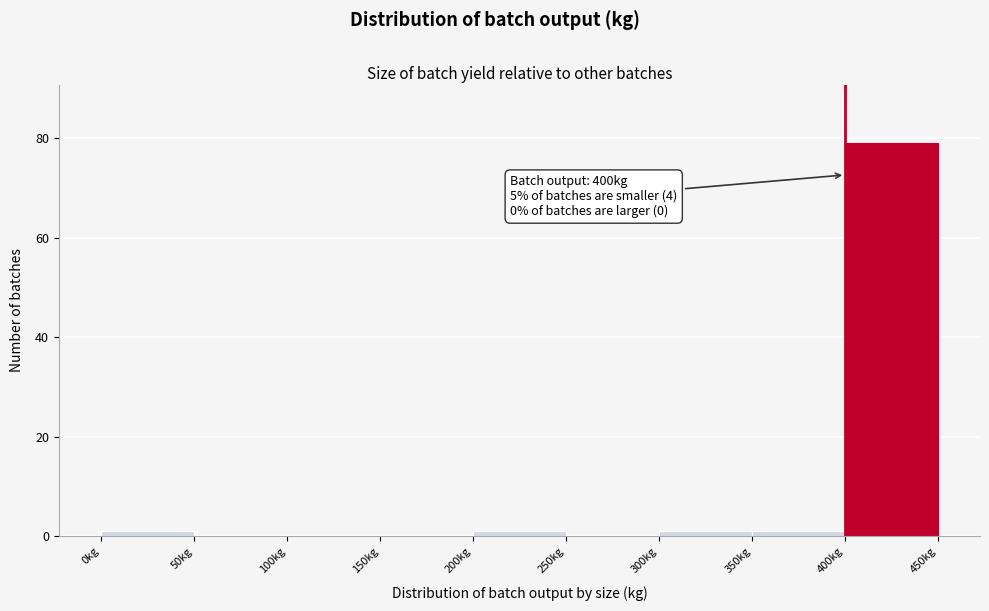

Over which range of the x-axis is the bar tallest?

400 to 450